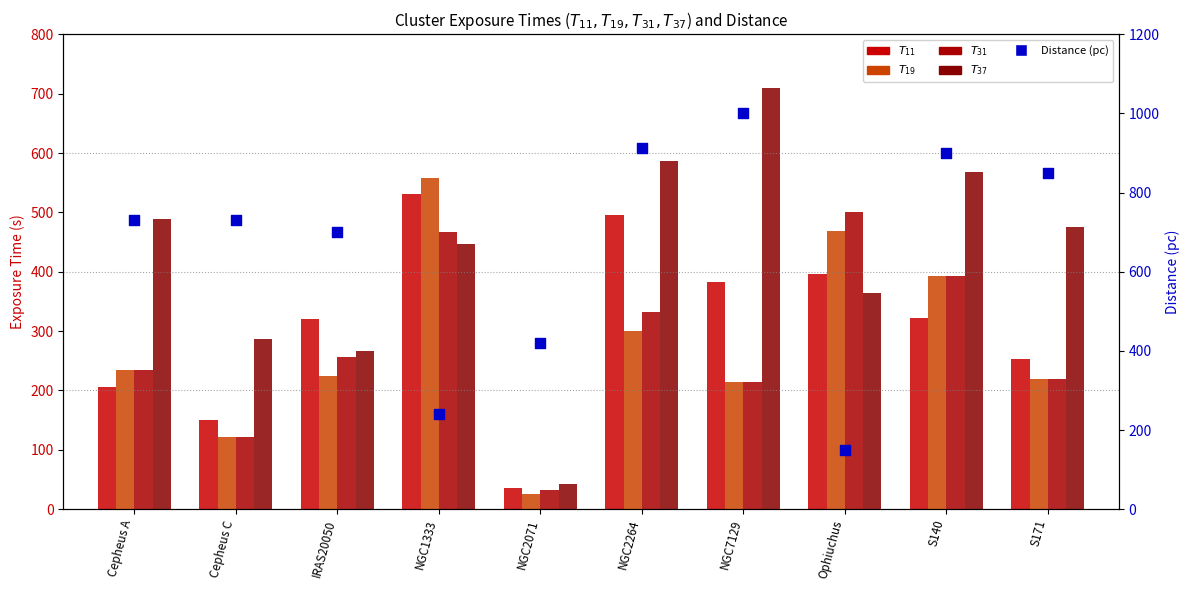

Which series contains the highest Y value?

Distance (pc)